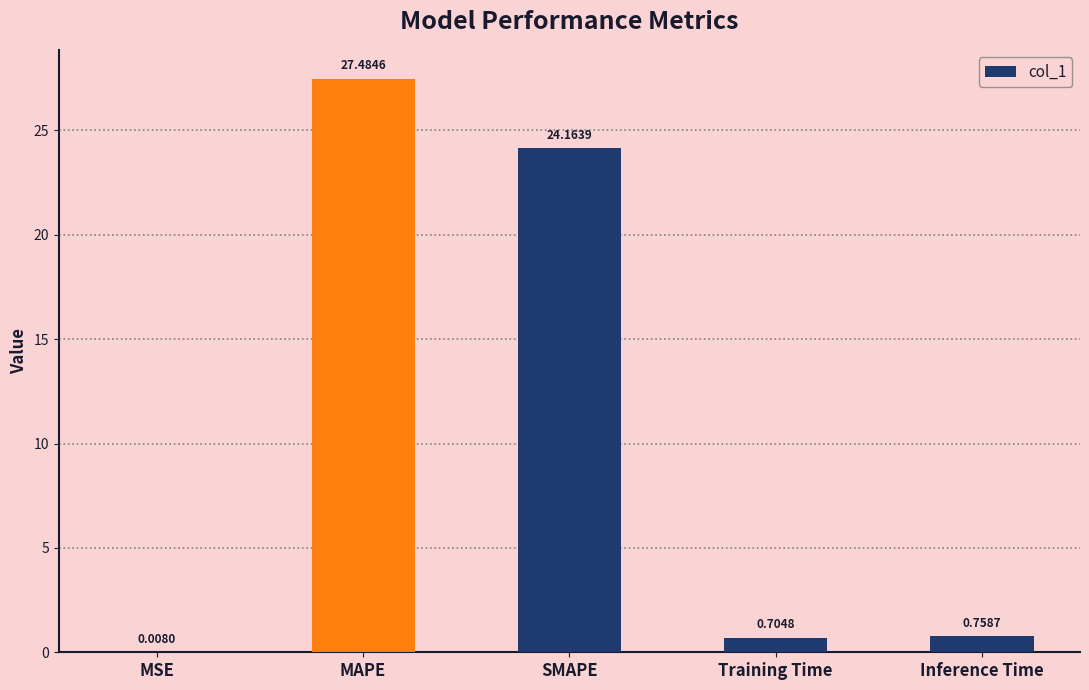

Between MAPE and MSE, which is larger?

MAPE